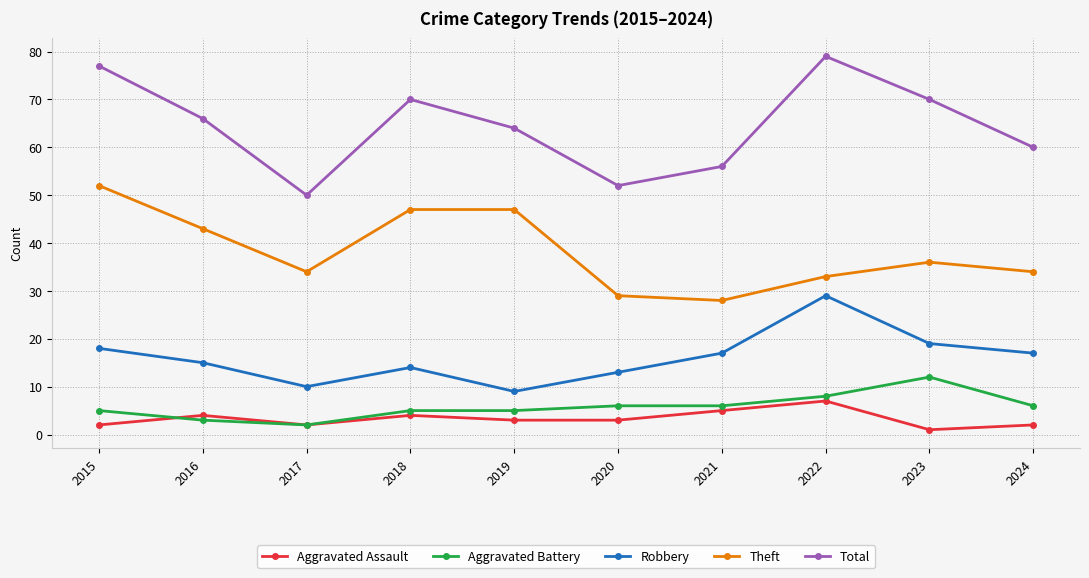

Where is the first local minimum for Robbery?

2017